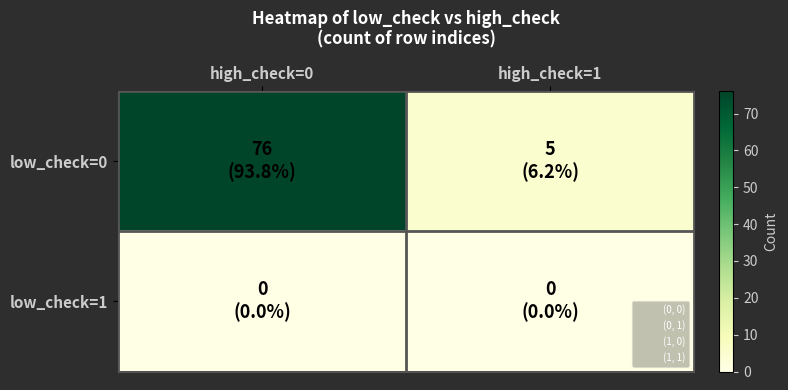

List the series in order of their peak value, lowest first.

low_check=1, low_check=0